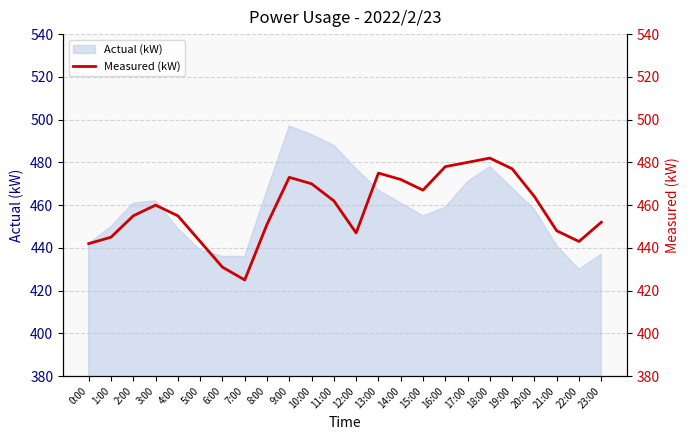

What is the average value?

458